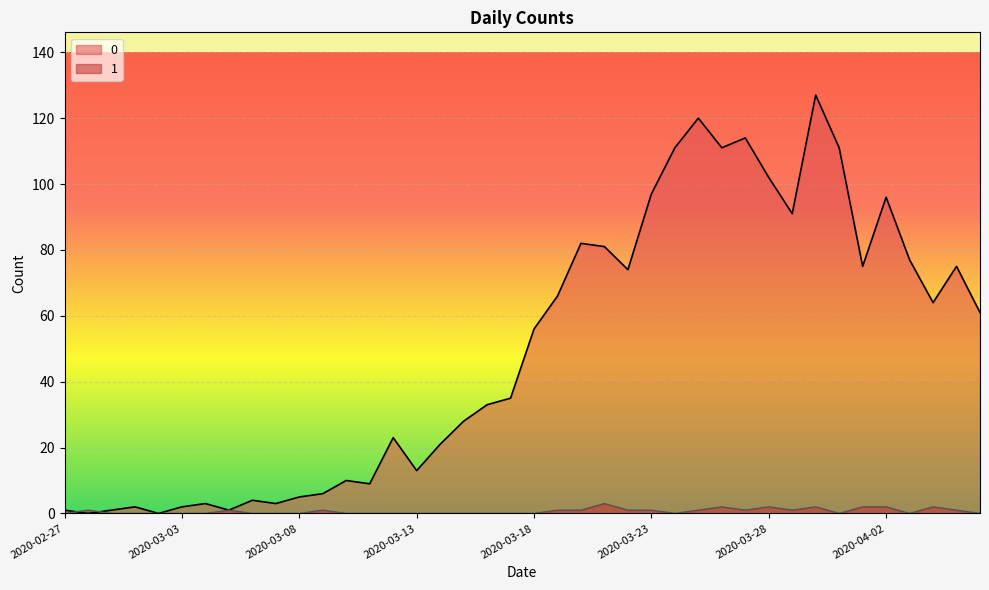

Reading left to right, transcribe all the data shown in this chart.

0: 1	0	1	2	0	2	3	1	4	3	5	6	10	9	23	13	21	28	33	35	56	66	82	81	74	97	111	120	111	114	102	91	127	111	75	96	77	64	75	61
1: 0	1	0	0	0	0	0	1	0	0	0	1	0	0	0	0	0	0	0	0	0	1	1	3	1	1	0	1	2	1	2	1	2	0	2	2	0	2	1	0